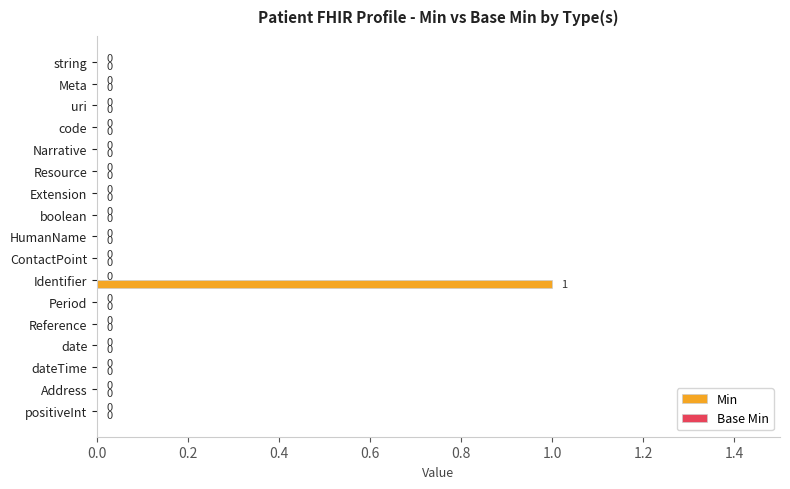

Which category has the highest value across all series?

Identifier